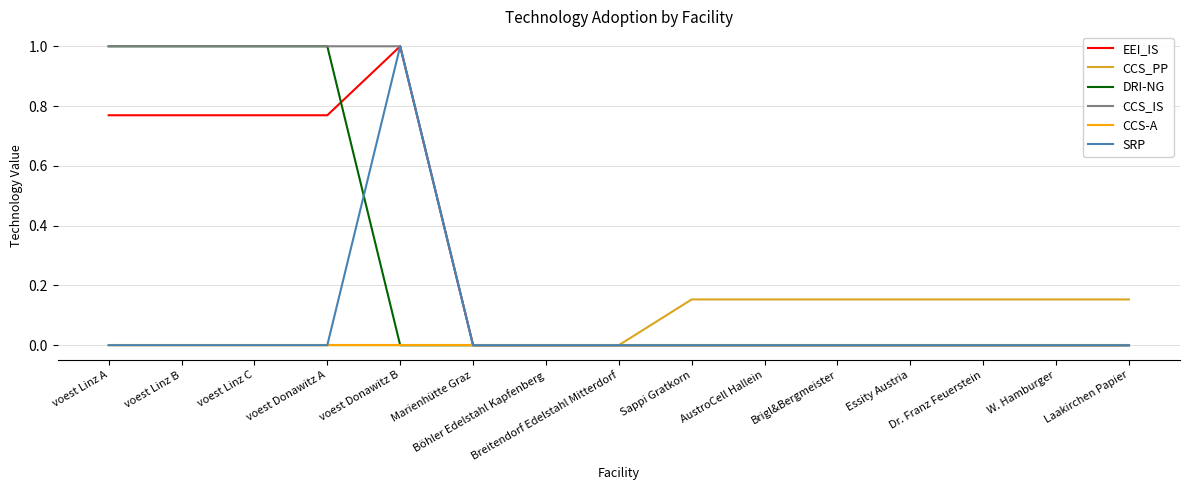

What is the maximum value shown in the chart?

1.0